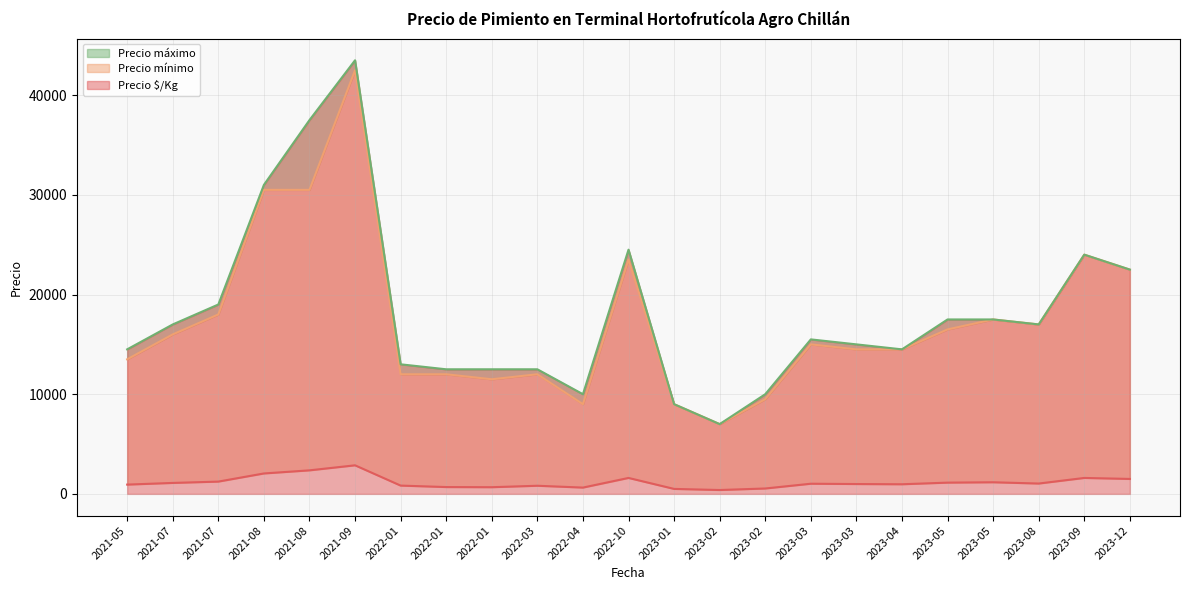

Which series has the largest total across all categories?

Precio máximo